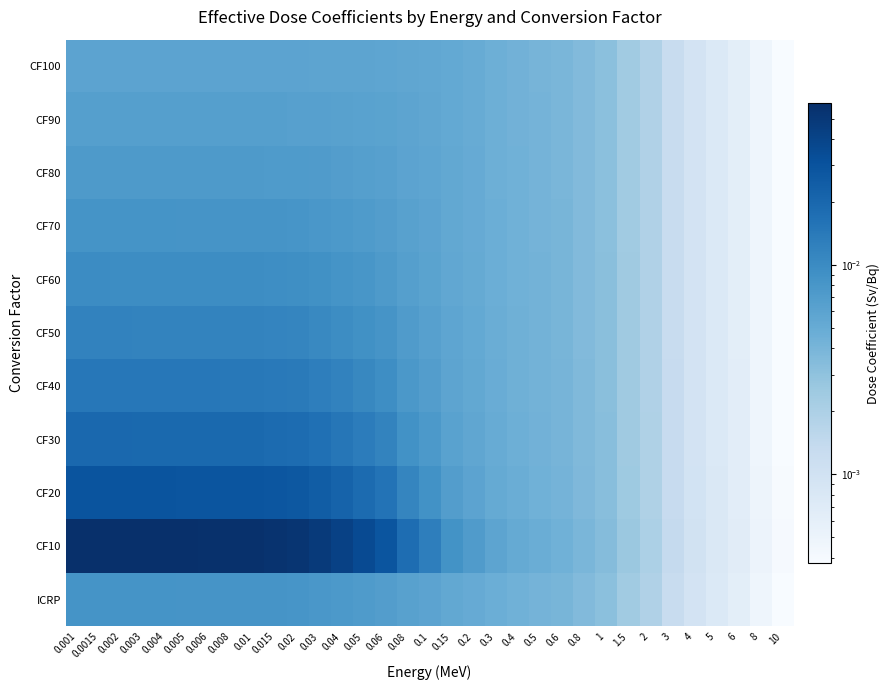

Count the number of categories in the chart.

33